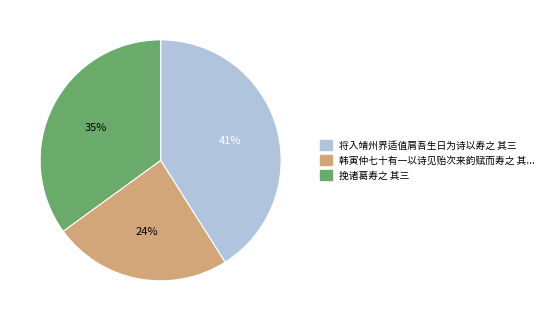

Does any single category account for the majority?

No